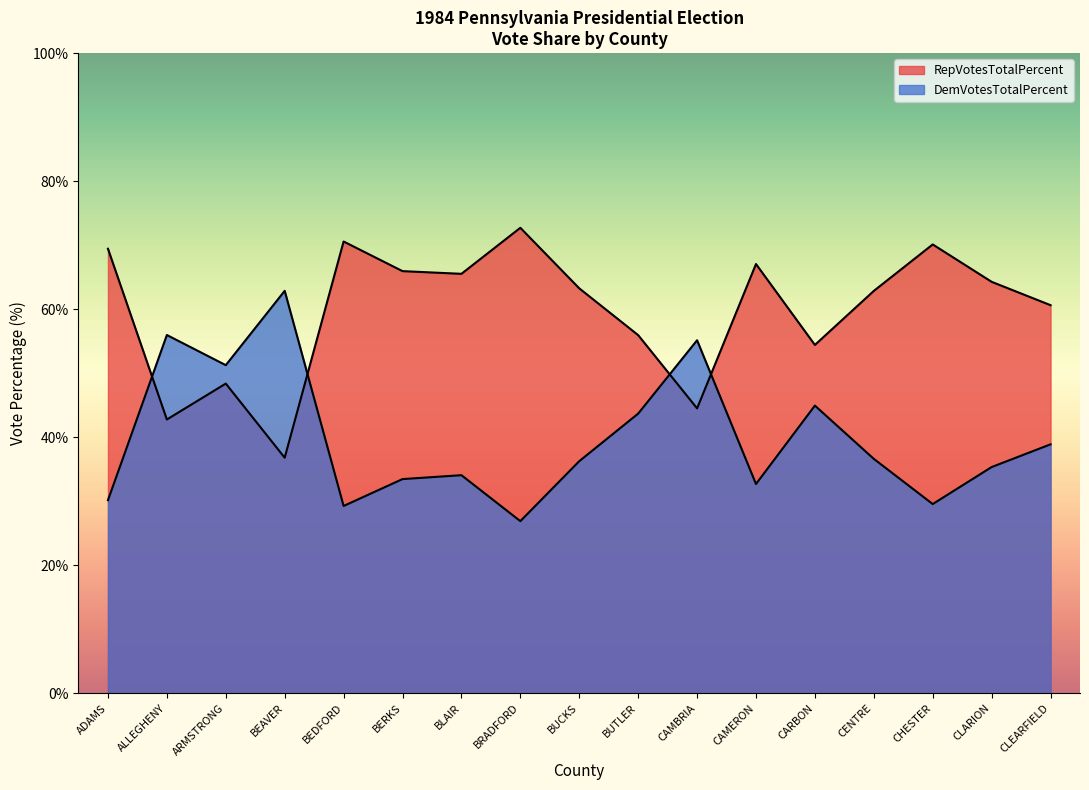

Where is the first local minimum for DemVotesTotalPercent?

ARMSTRONG